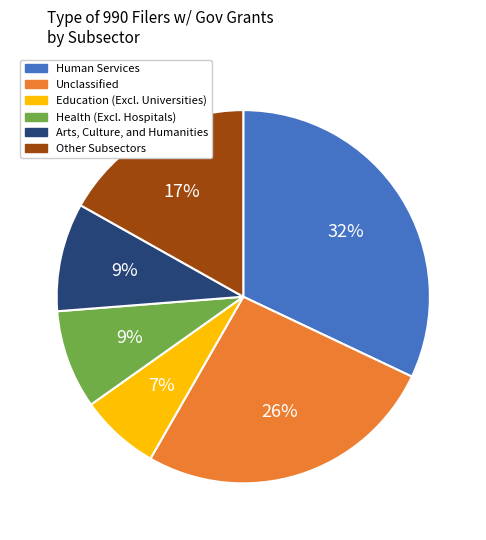

Is the sum of Unclassified and Health (Excl. Hospitals) greater than half?

No